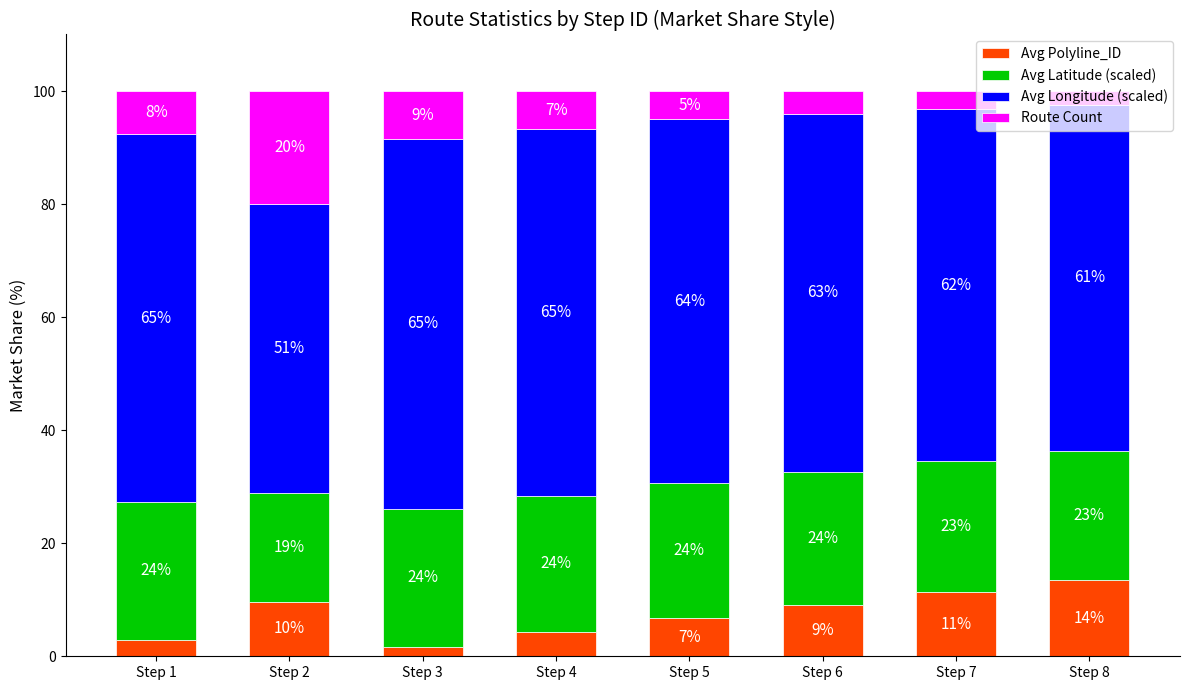

At which label does Avg Polyline_ID reach its peak?

Step 8